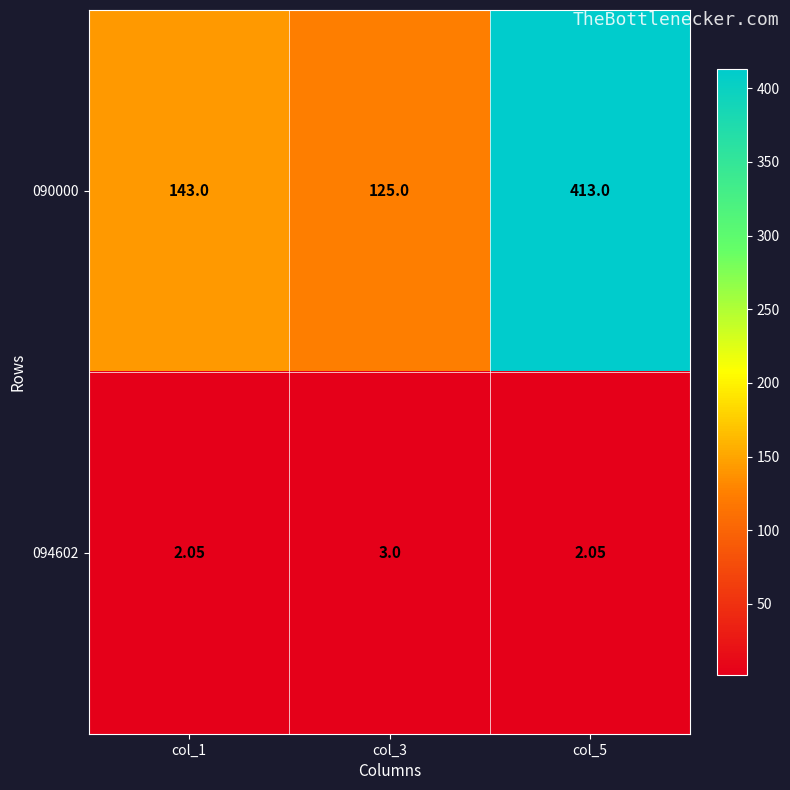

List the series in order of their overall mean, lowest first.

094602, 090000